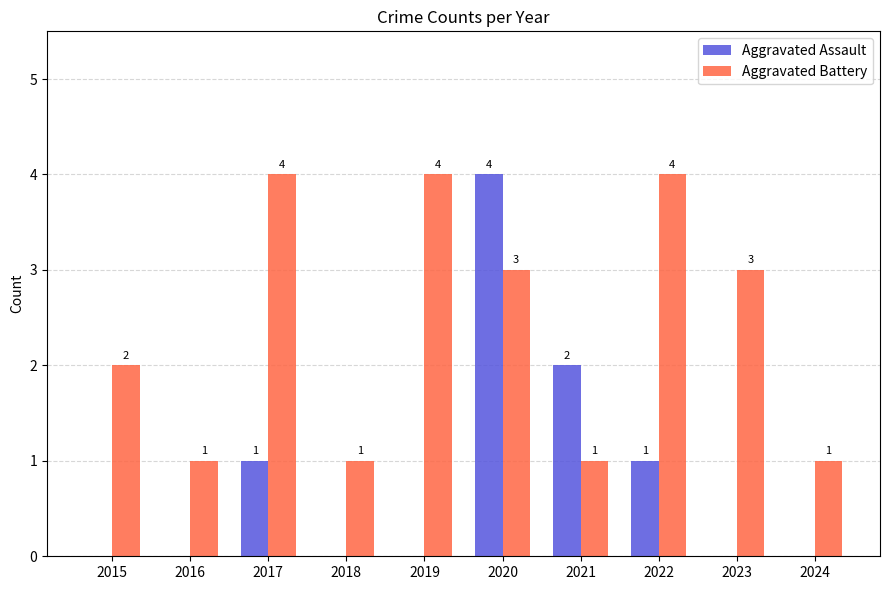

What is the sum of the Aggravated Battery values at 2017 and 2023?

7